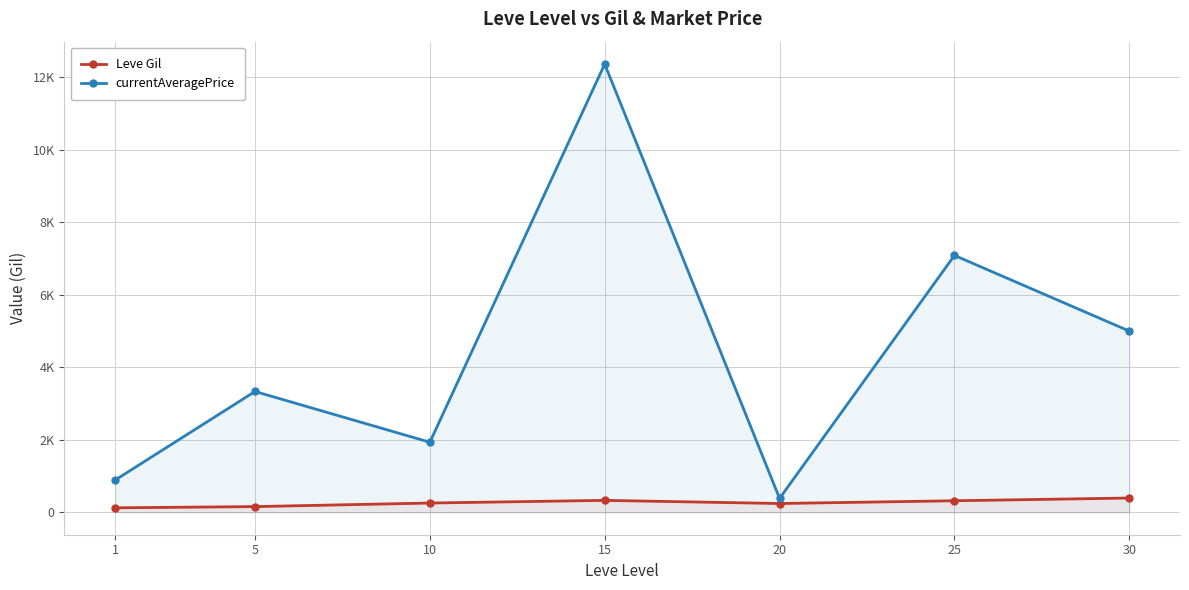

The currentAveragePrice series shows 384.5 at 20. True or false?

True